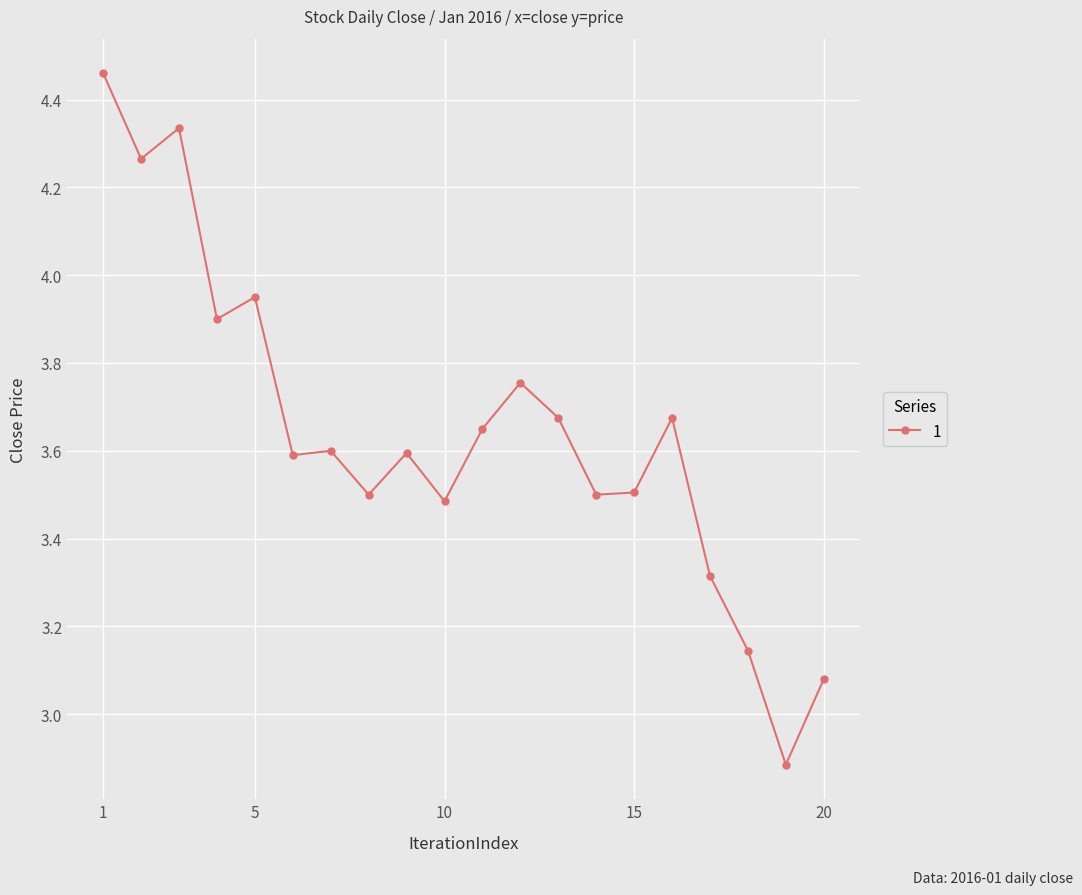

True or false: the data has more than 2 interior local peaks.

True